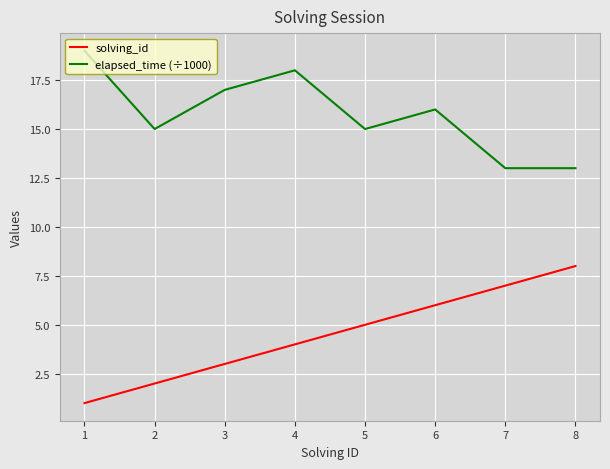

Which series has the largest total across all categories?

elapsed_time (÷1000)